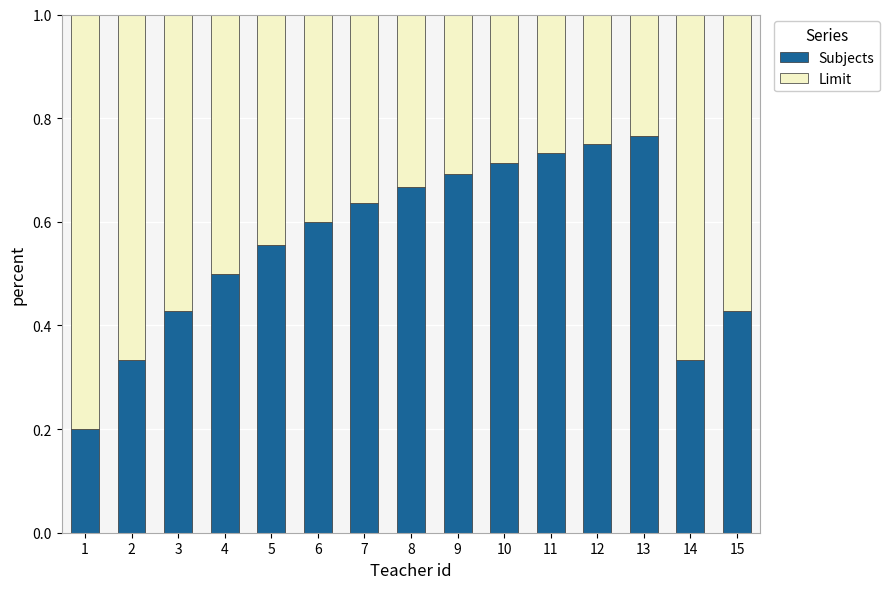

How many Subjects values are between 0 and 1?

15